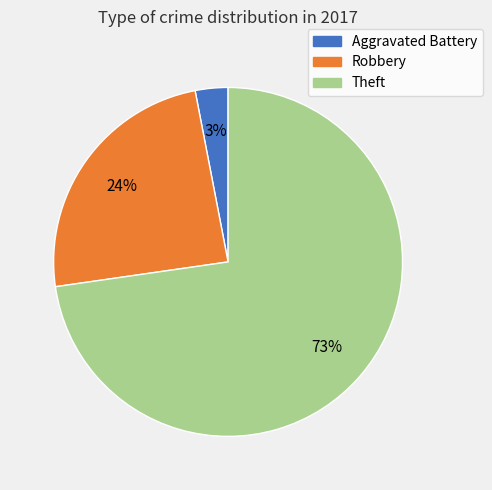

Is it true that Theft is 73% of the pie?

True